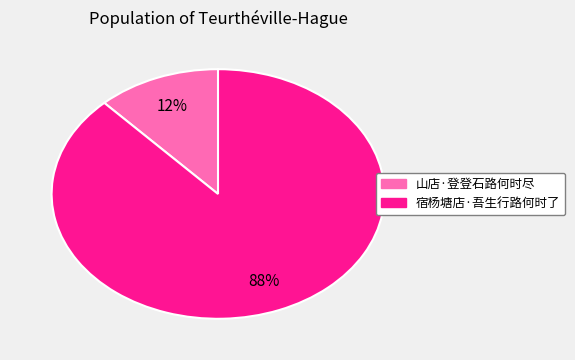

Combined, do 山店·登登石路何时尽 and 宿杨塘店·吾生行路何时了 account for over 50%?

Yes